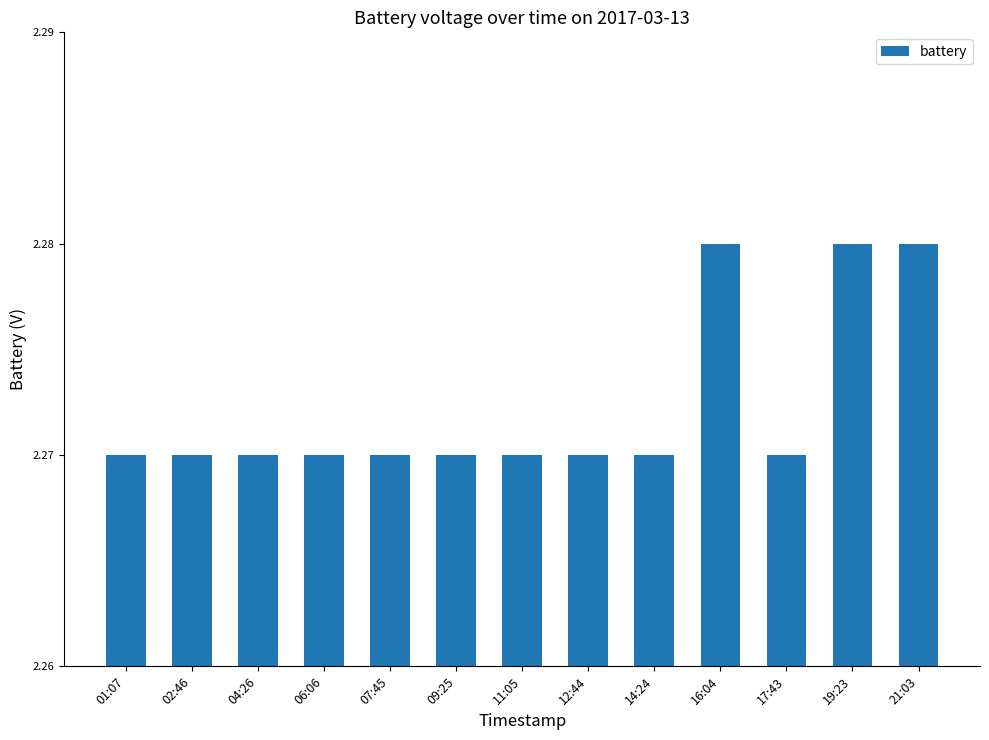

The chart shows a value of 0.9 at 16:04. True or false?

False